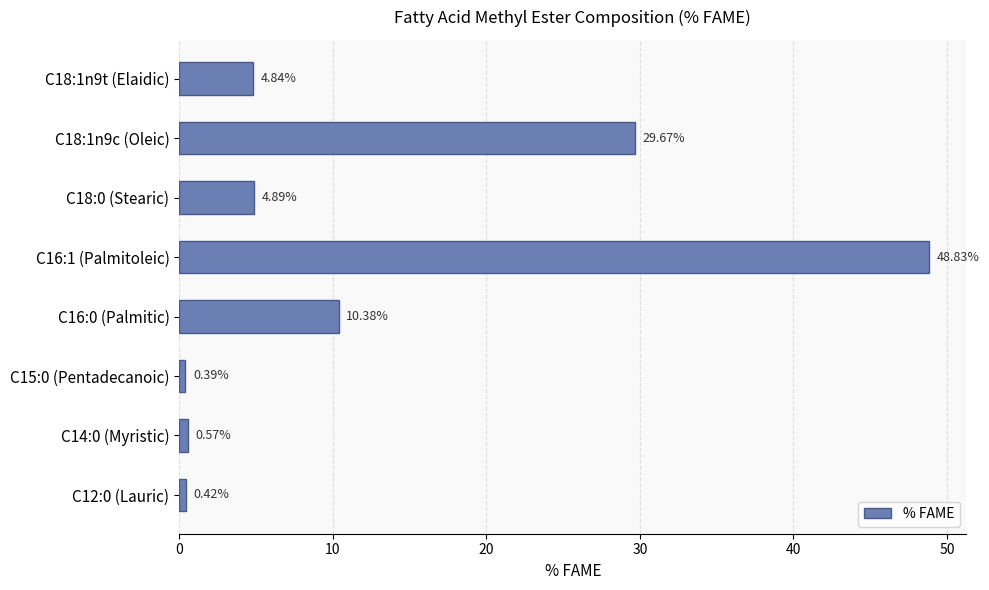

What is the sum of the values at C16:0 (Palmitic) and C18:1n9c (Oleic)?

40.1